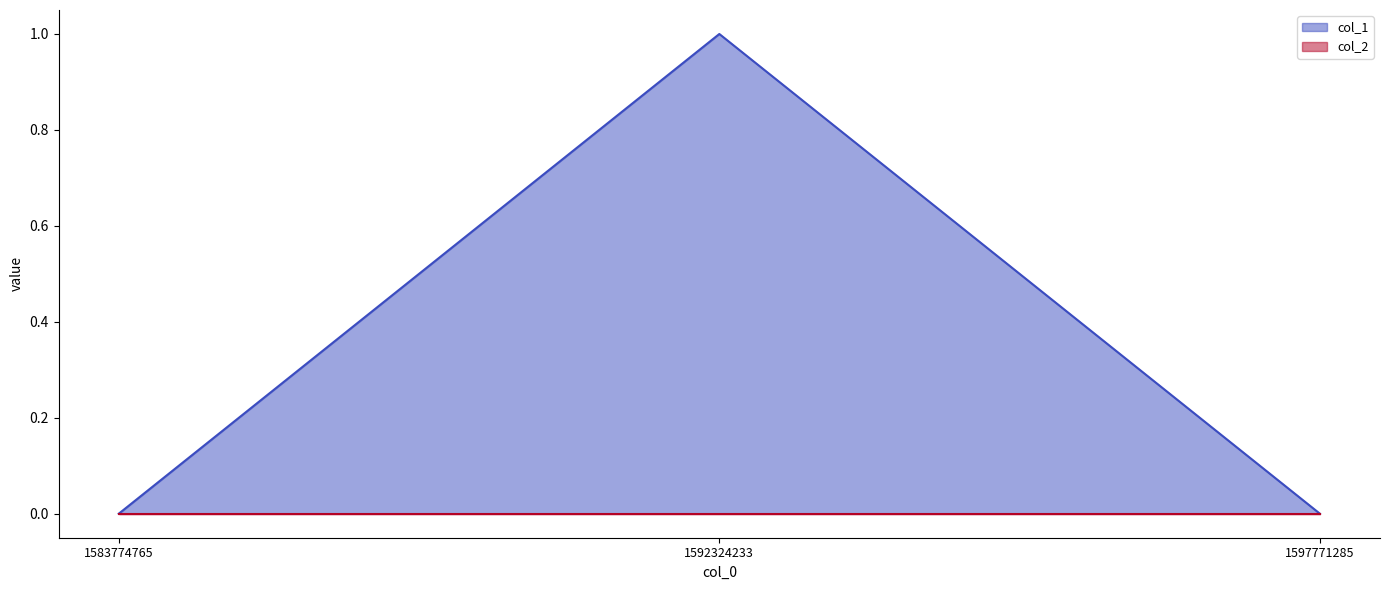

What is the value of the 2nd point from the left?

1